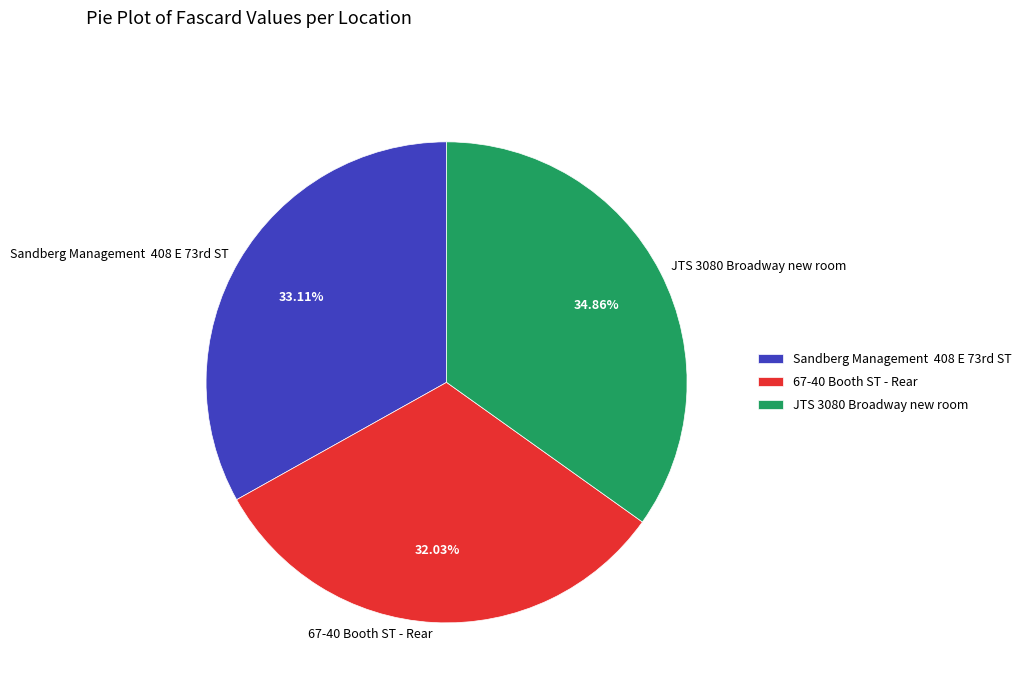

Which slice is the smallest?

67-40 Booth ST - Rear